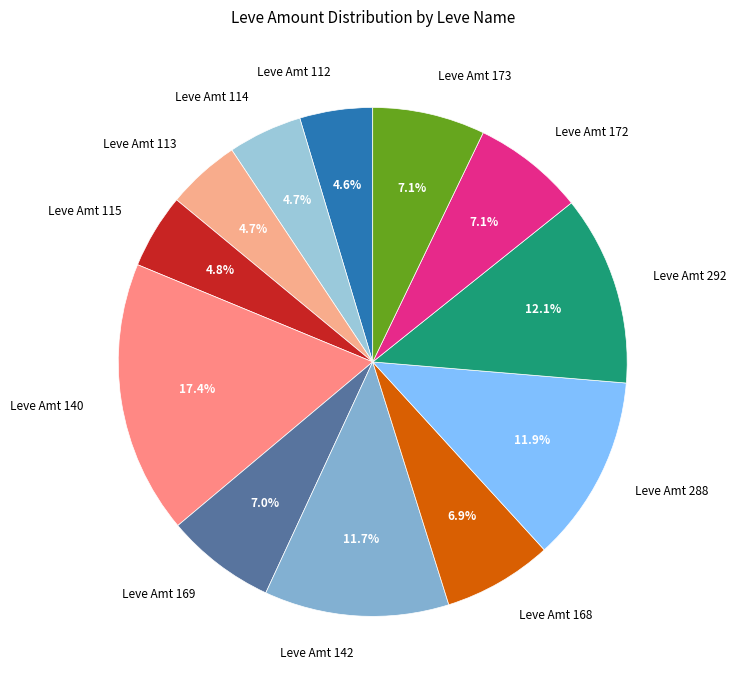

Count the number of slices in the pie.

12